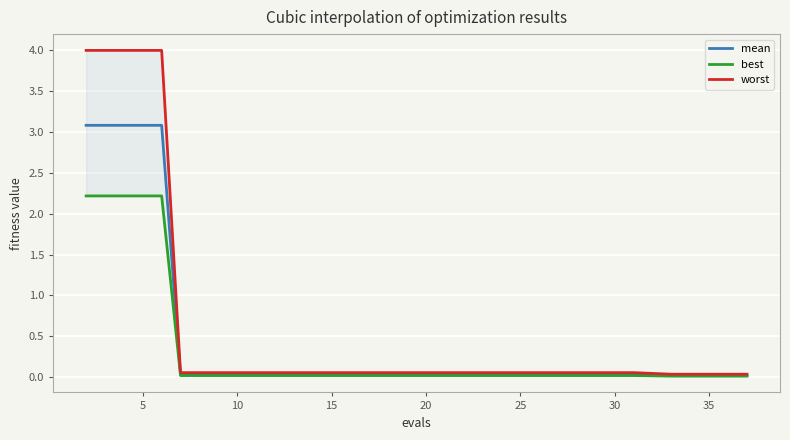

True or false: worst and mean cross at least once.

False